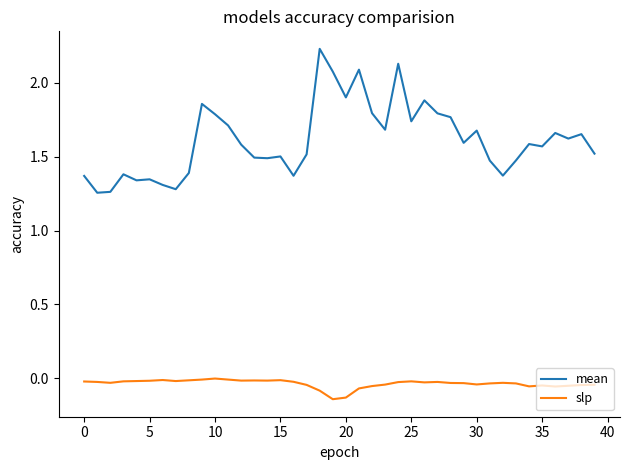

What is the difference between the second highest and minimum values in the mean series?

0.9